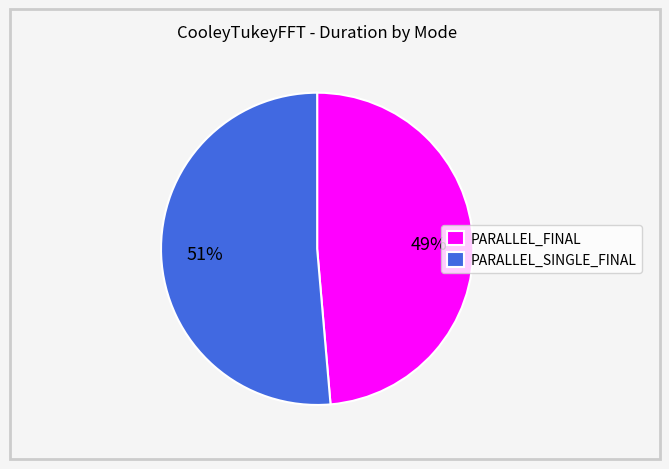

Which slice is the smallest?

PARALLEL_FINAL